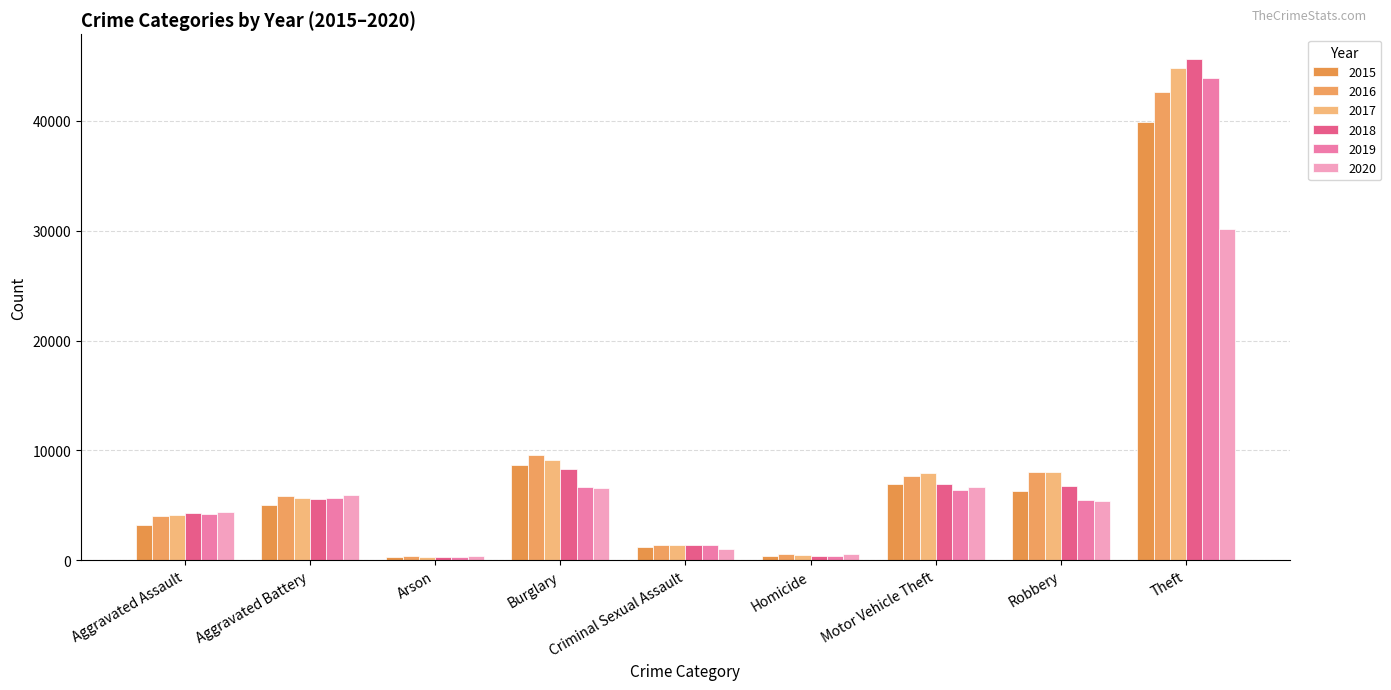

How many bars are there in total?

54